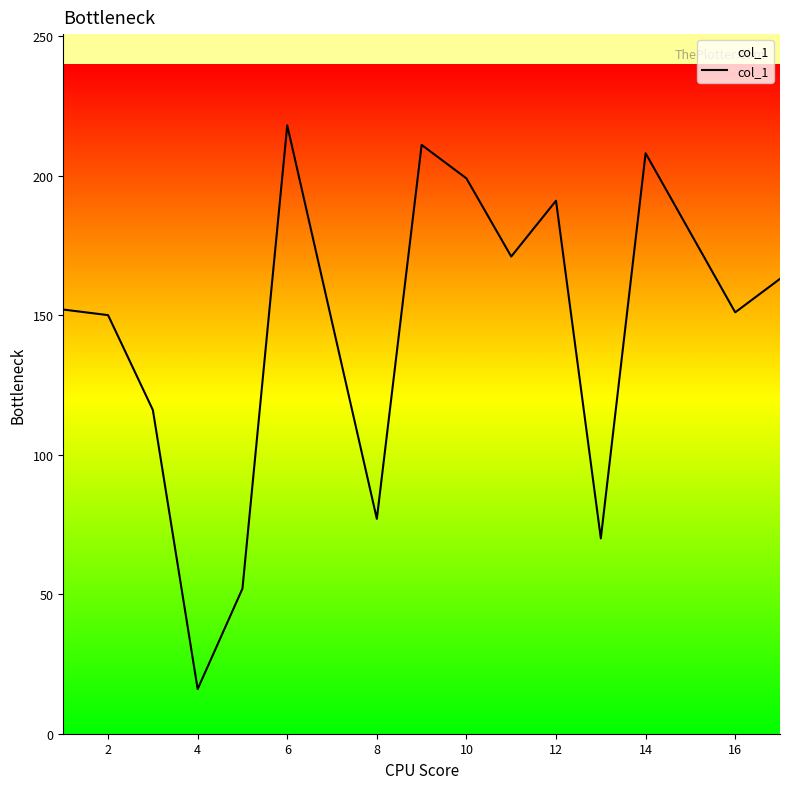

What is the sum of all values?

2145